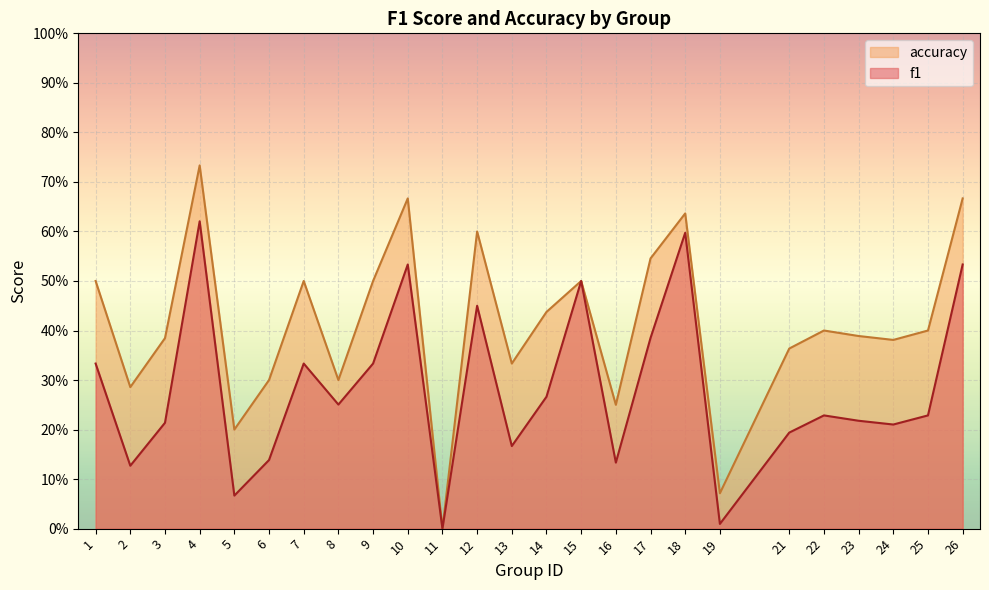

At which category is the sum across all series the highest?

4